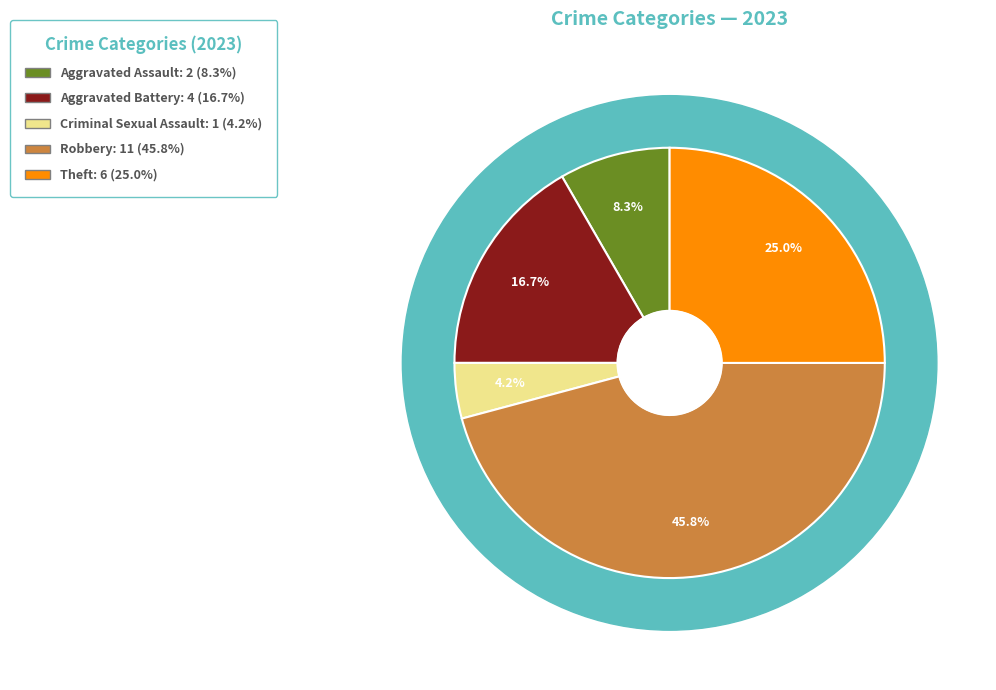

Is the sum of Aggravated Battery and Criminal Sexual Assault greater than half?

No